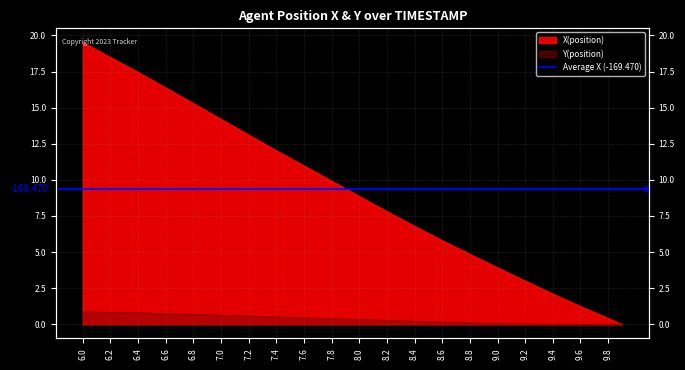

True or false: Y has more than 2 points higher than both neighbors.

False